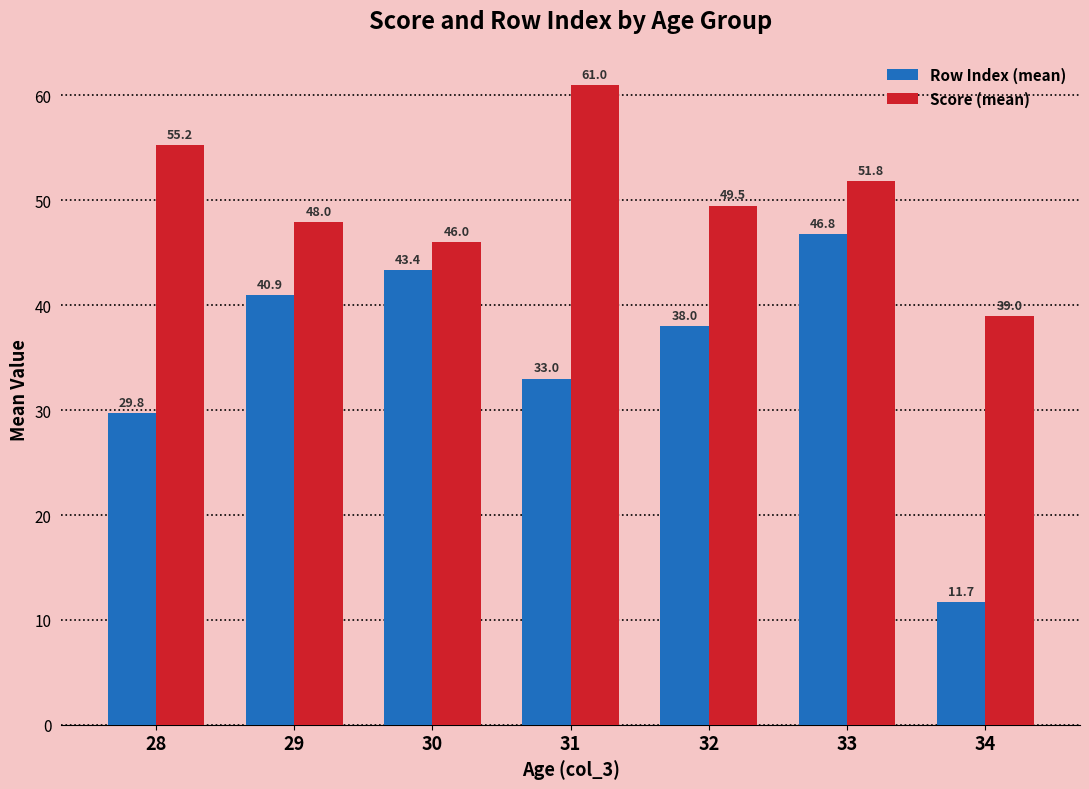

Rank the series at 28 from lowest to highest value.

Row Index (mean), Score (mean)